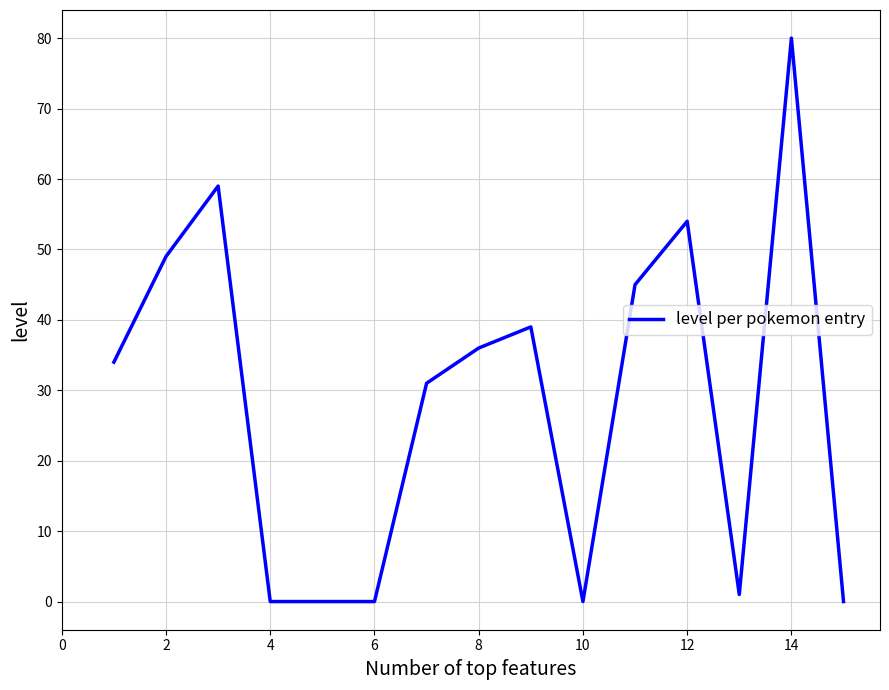

What is the difference between the maximum and minimum values?

80